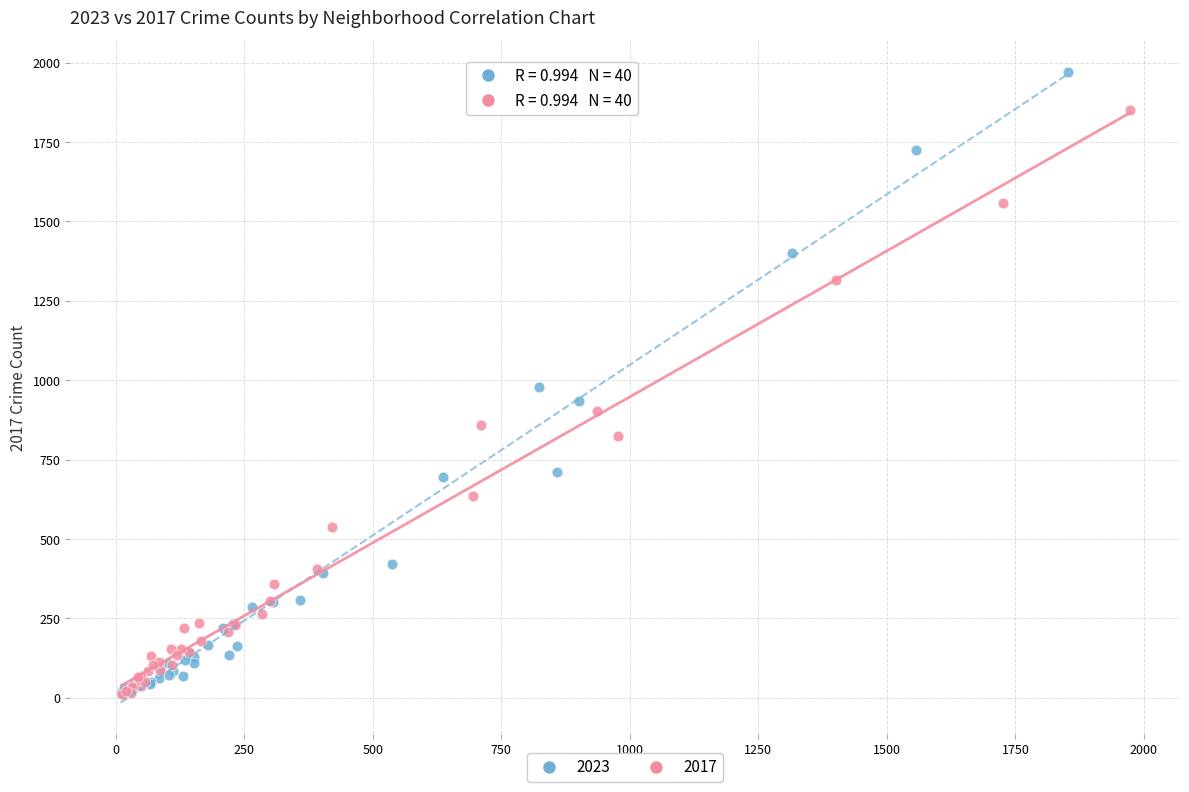

Which series reaches the maximum Y coordinate?

2023